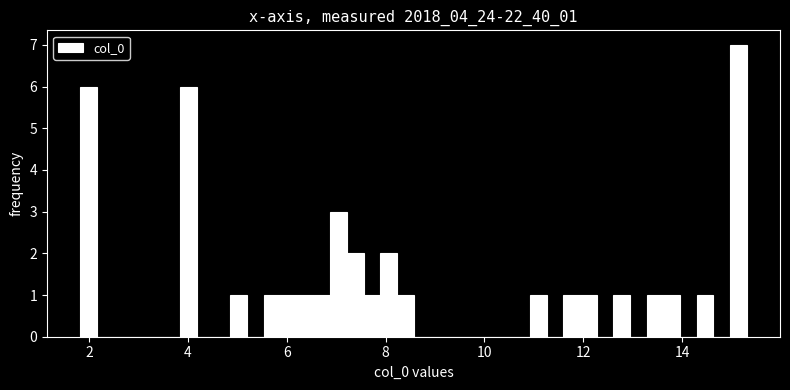

Around what value on the x-axis is the tallest bar? Give the approximate position of its centre, as read against the axis.

15.2